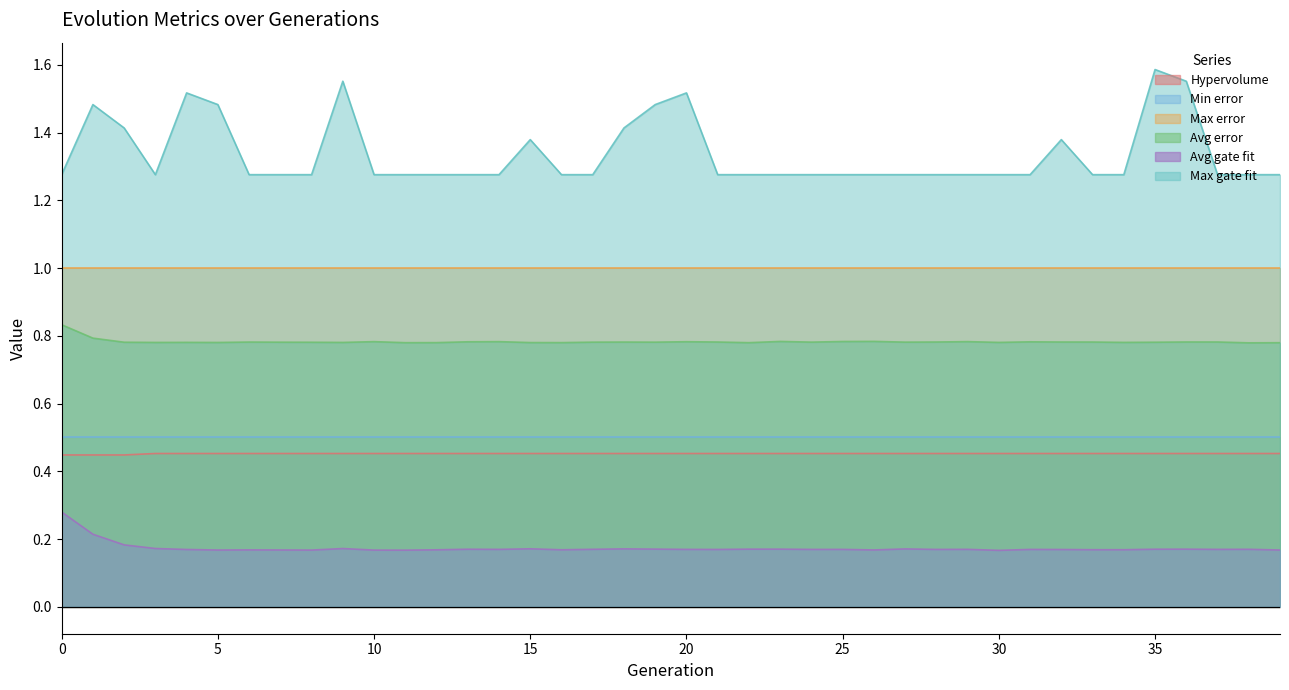

Which category has the lowest value across all series?

30